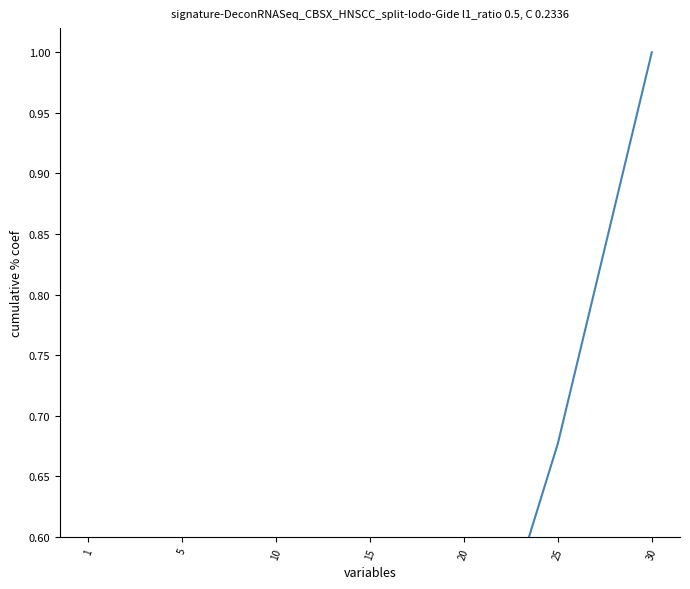

What is the change in value from 10 to 25?

+0.6